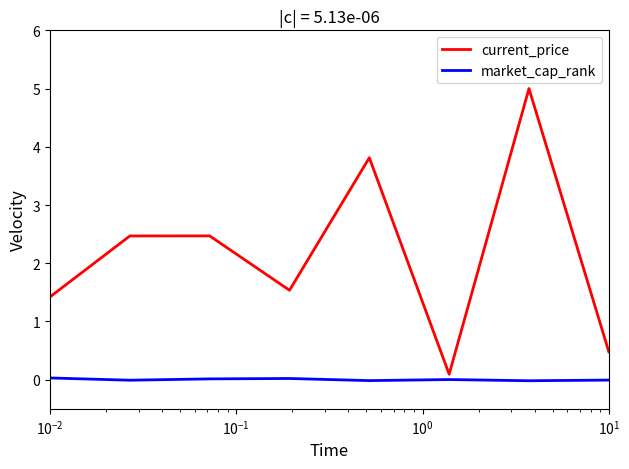

List the series in order of their peak value, highest first.

current_price, market_cap_rank